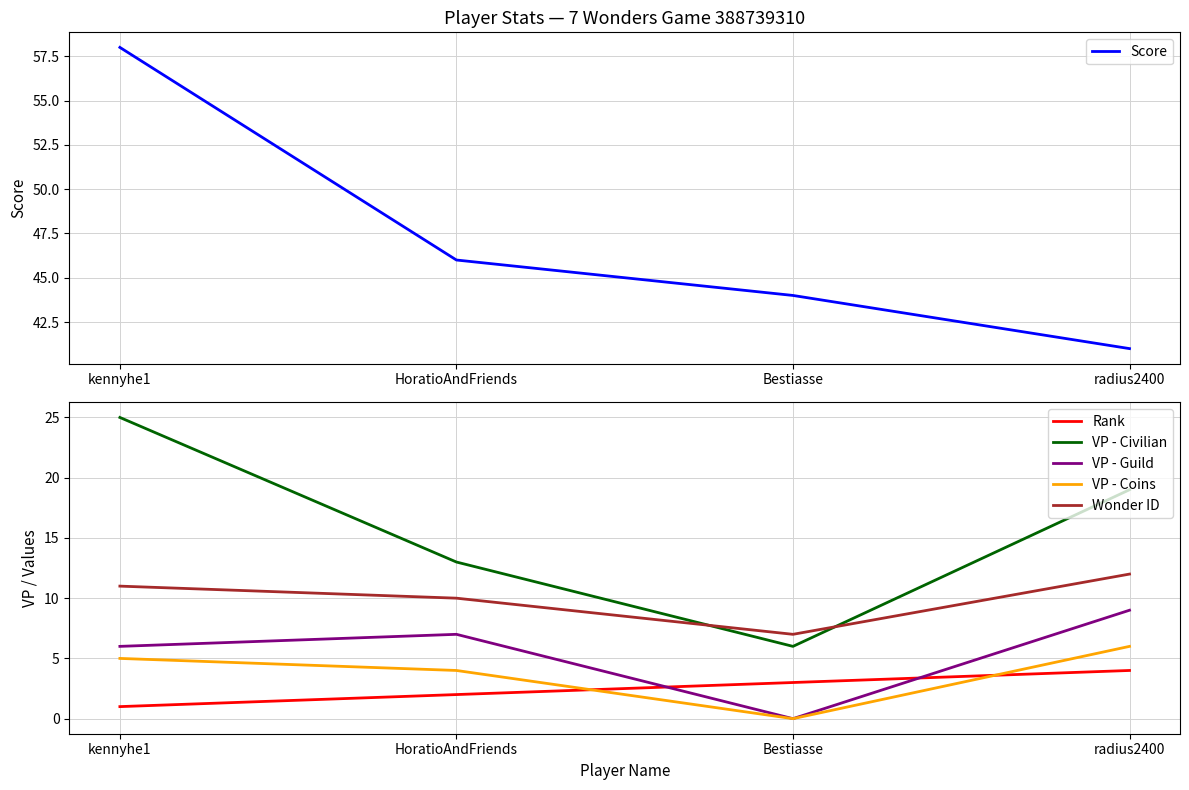

Between HoratioAndFriends and radius2400, which series saw the biggest shift?

VP - Civilian